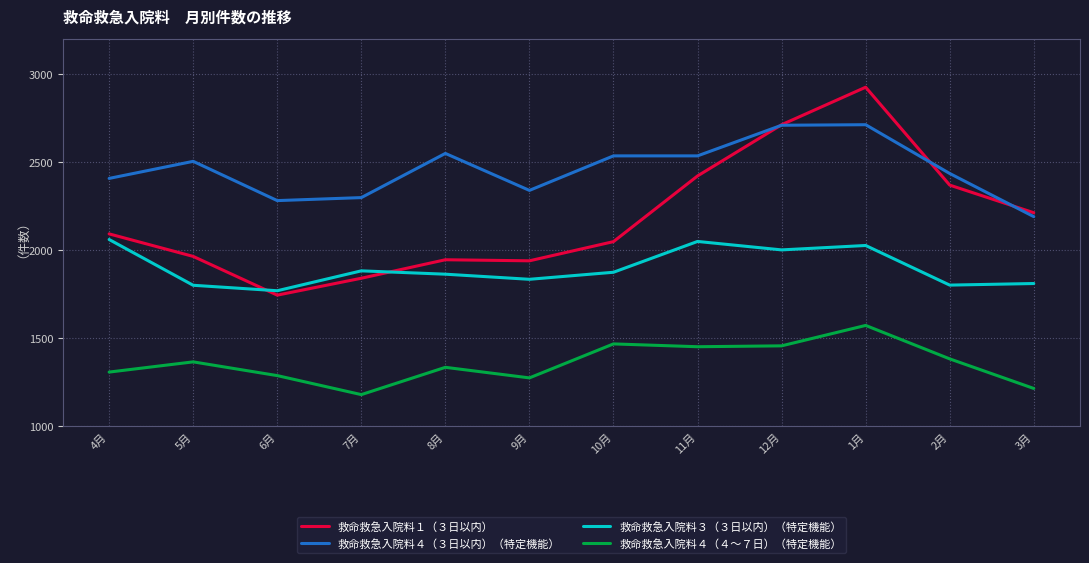

Which series changed the most between 7月 and 3月?

救命救急入院料１（３日以内）